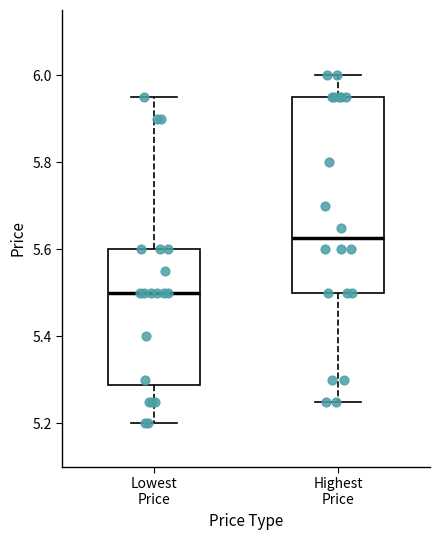

Comparing the boxes themselves (not the whiskers), which one is the tallest?

Highest Price